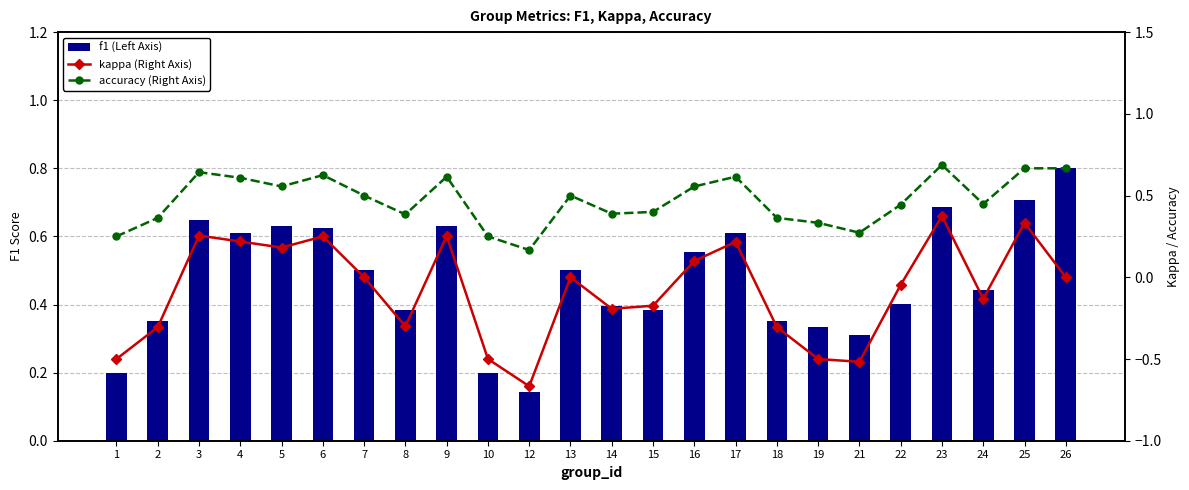

Reading right to left, what are all the values shown in this chart?

f1 (Left Axis): 0.8	0.7	0.4	0.7	0.4	0.3	0.3	0.4	0.6	0.6	0.4	0.4	0.5	0.1	0.2	0.6	0.4	0.5	0.6	0.6	0.6	0.6	0.4	0.2
kappa (Right Axis): 0.0	0.3	-0.1	0.4	-0.0	-0.5	-0.5	-0.3	0.2	0.1	-0.2	-0.2	0.0	-0.7	-0.5	0.3	-0.3	0.0	0.2	0.2	0.2	0.3	-0.3	-0.5
accuracy (Right Axis): 0.7	0.7	0.4	0.7	0.4	0.3	0.3	0.4	0.6	0.6	0.4	0.4	0.5	0.2	0.2	0.6	0.4	0.5	0.6	0.6	0.6	0.6	0.4	0.2